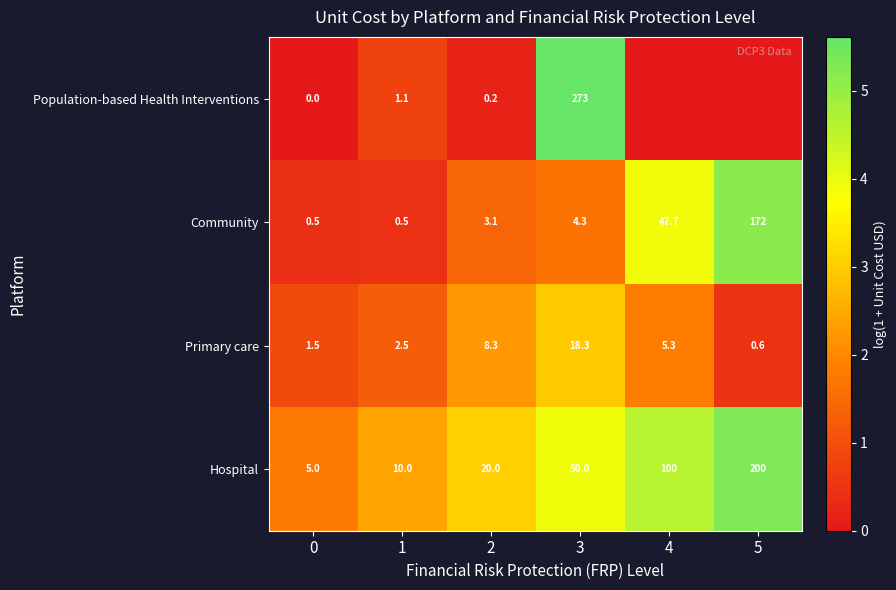

Which series changed the most between 0 and 3?

Population-based Health Interventions